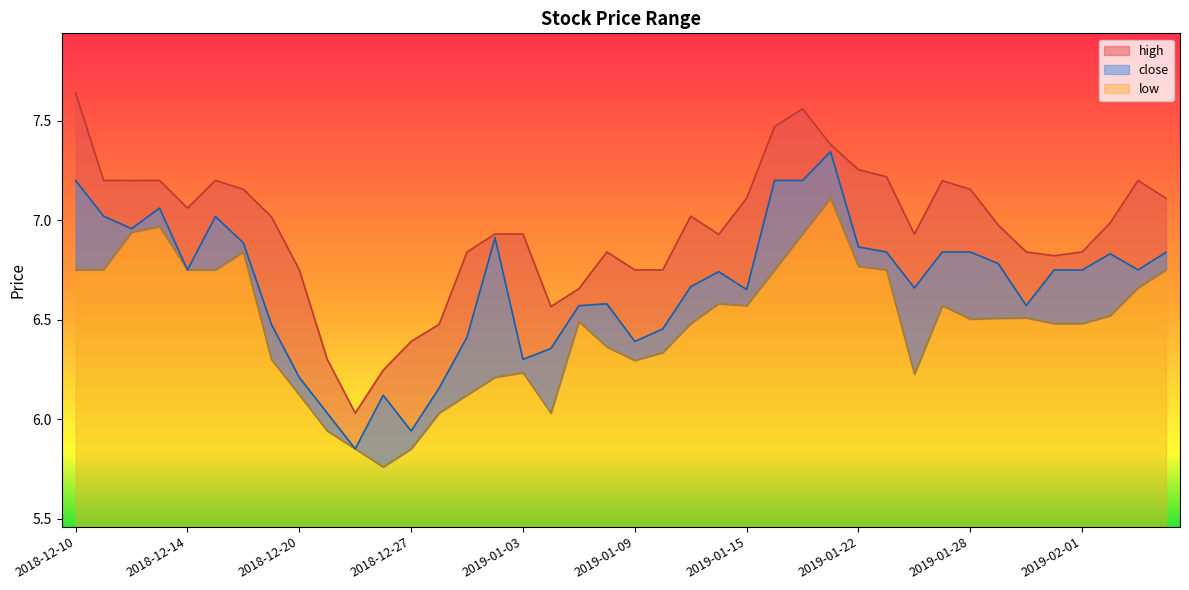

Reading right to left, what are all the values shown in this chart?

high: 2019-02-06=7.1	2019-02-05=7.2	2019-02-04=7.0	2019-02-01=6.8	2019-01-31=6.8	2019-01-30=6.8	2019-01-29=7.0	2019-01-28=7.2	2019-01-25=7.2	2019-01-24=6.9	2019-01-23=7.2	2019-01-22=7.3	2019-01-18=7.4	2019-01-17=7.6	2019-01-16=7.5	2019-01-15=7.1	2019-01-14=6.9	2019-01-11=7.0	2019-01-10=6.8	2019-01-09=6.8	2019-01-08=6.8	2019-01-07=6.7	2019-01-04=6.6	2019-01-03=6.9	2019-01-02=6.9	2018-12-31=6.8	2018-12-28=6.5	2018-12-27=6.4	2018-12-26=6.2	2018-12-24=6.0	2018-12-21=6.3	2018-12-20=6.8	2018-12-19=7.0	2018-12-18=7.2	2018-12-17=7.2	2018-12-14=7.1	2018-12-13=7.2	2018-12-12=7.2	2018-12-11=7.2	2018-12-10=7.6
close: 2019-02-06=6.8	2019-02-05=6.8	2019-02-04=6.8	2019-02-01=6.7	2019-01-31=6.8	2019-01-30=6.6	2019-01-29=6.8	2019-01-28=6.8	2019-01-25=6.8	2019-01-24=6.7	2019-01-23=6.8	2019-01-22=6.9	2019-01-18=7.3	2019-01-17=7.2	2019-01-16=7.2	2019-01-15=6.7	2019-01-14=6.7	2019-01-11=6.7	2019-01-10=6.5	2019-01-09=6.4	2019-01-08=6.6	2019-01-07=6.6	2019-01-04=6.4	2019-01-03=6.3	2019-01-02=6.9	2018-12-31=6.4	2018-12-28=6.2	2018-12-27=5.9	2018-12-26=6.1	2018-12-24=5.9	2018-12-21=6.0	2018-12-20=6.2	2018-12-19=6.5	2018-12-18=6.9	2018-12-17=7.0	2018-12-14=6.8	2018-12-13=7.1	2018-12-12=7.0	2018-12-11=7.0	2018-12-10=7.2
low: 2019-02-06=6.8	2019-02-05=6.7	2019-02-04=6.5	2019-02-01=6.5	2019-01-31=6.5	2019-01-30=6.5	2019-01-29=6.5	2019-01-28=6.5	2019-01-25=6.6	2019-01-24=6.2	2019-01-23=6.8	2019-01-22=6.8	2019-01-18=7.1	2019-01-17=6.9	2019-01-16=6.8	2019-01-15=6.6	2019-01-14=6.6	2019-01-11=6.5	2019-01-10=6.3	2019-01-09=6.3	2019-01-08=6.4	2019-01-07=6.5	2019-01-04=6.0	2019-01-03=6.2	2019-01-02=6.2	2018-12-31=6.1	2018-12-28=6.0	2018-12-27=5.9	2018-12-26=5.8	2018-12-24=5.9	2018-12-21=5.9	2018-12-20=6.1	2018-12-19=6.3	2018-12-18=6.8	2018-12-17=6.8	2018-12-14=6.8	2018-12-13=7.0	2018-12-12=6.9	2018-12-11=6.8	2018-12-10=6.8